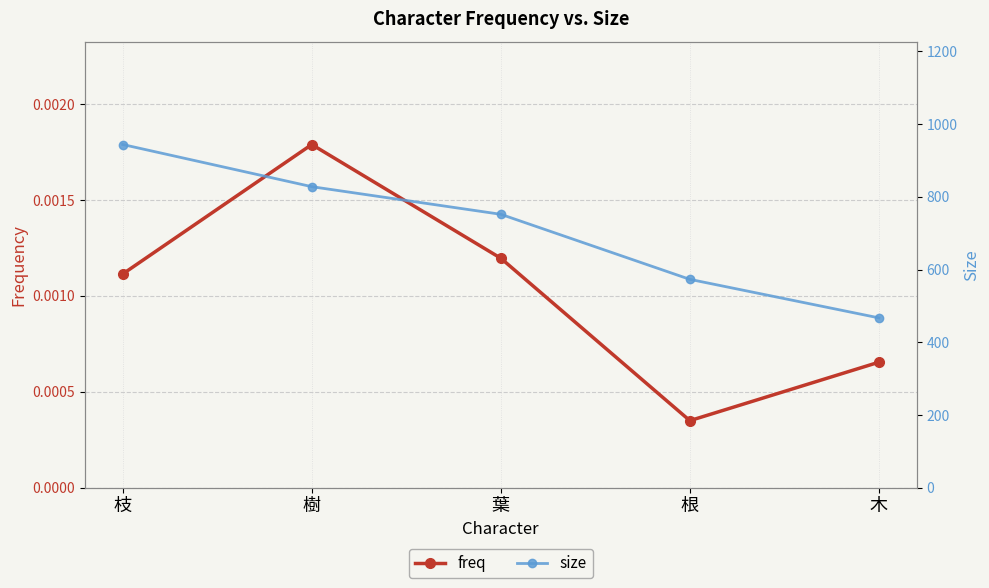

What is the difference between the size values at 木 and 樹?

361.0